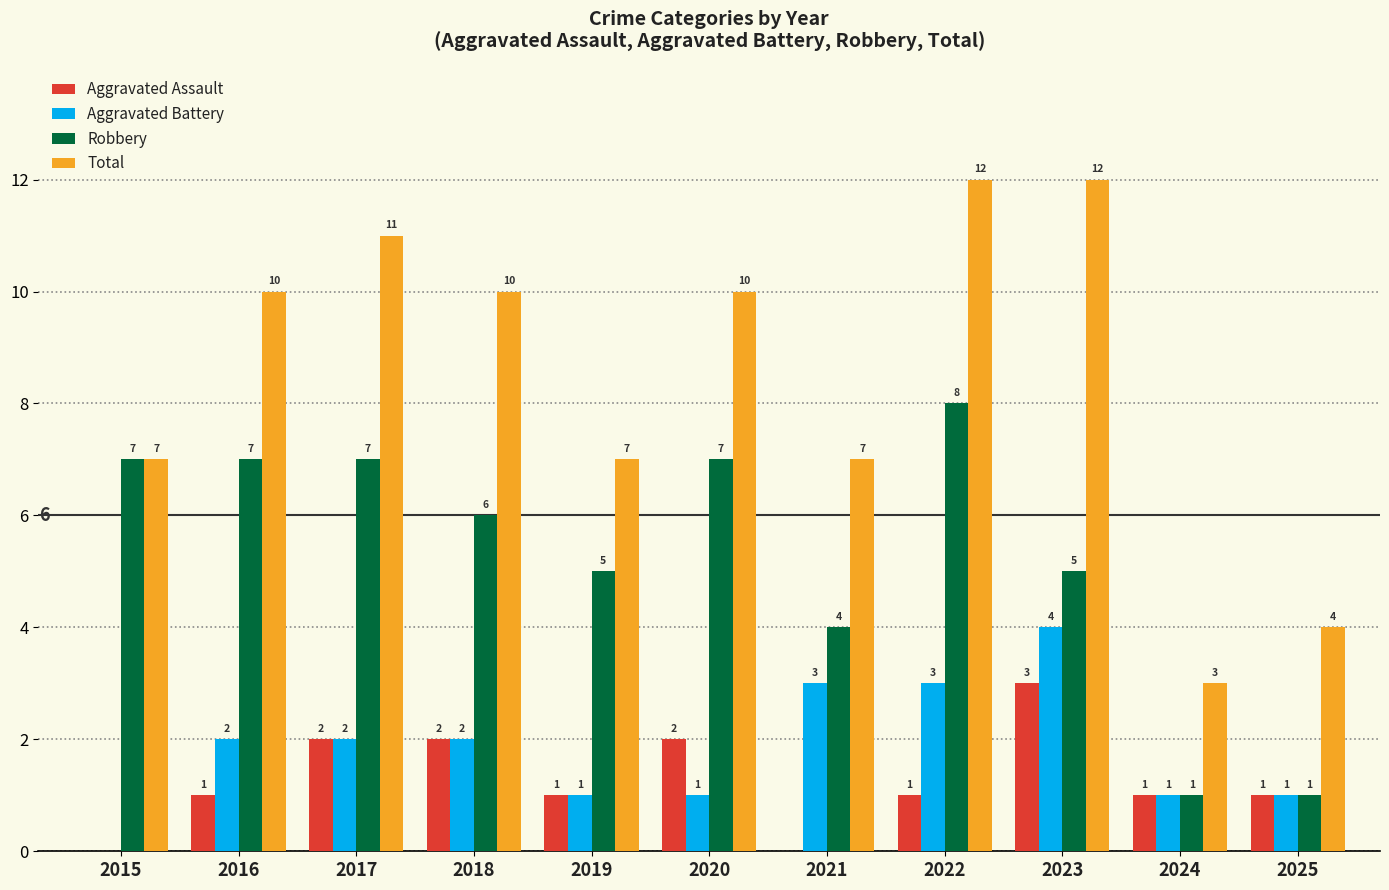

What is the total value across all series at 2020?

20